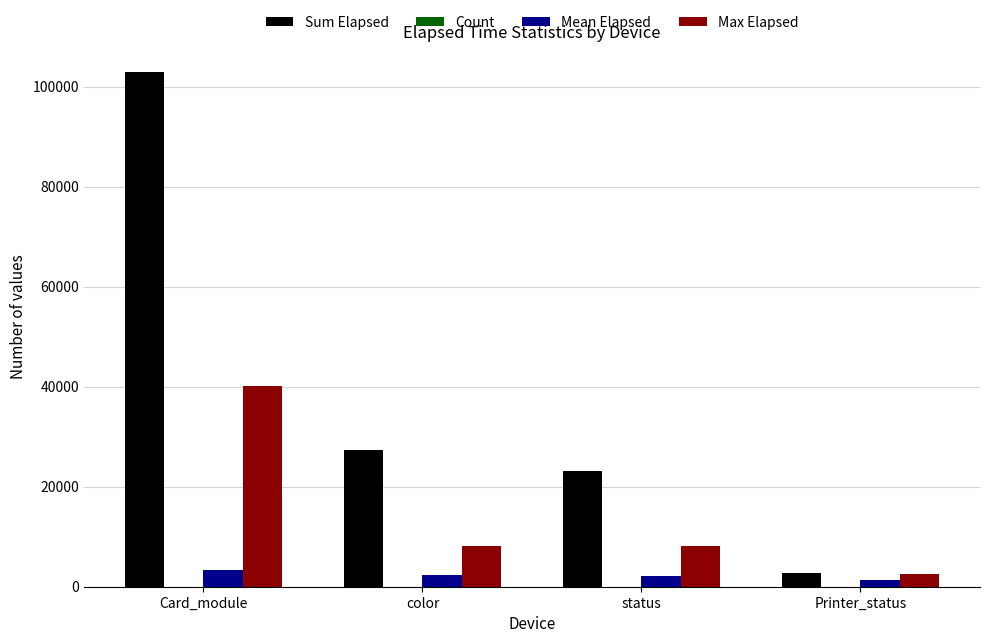

Which series has the widest spread of values?

Sum Elapsed